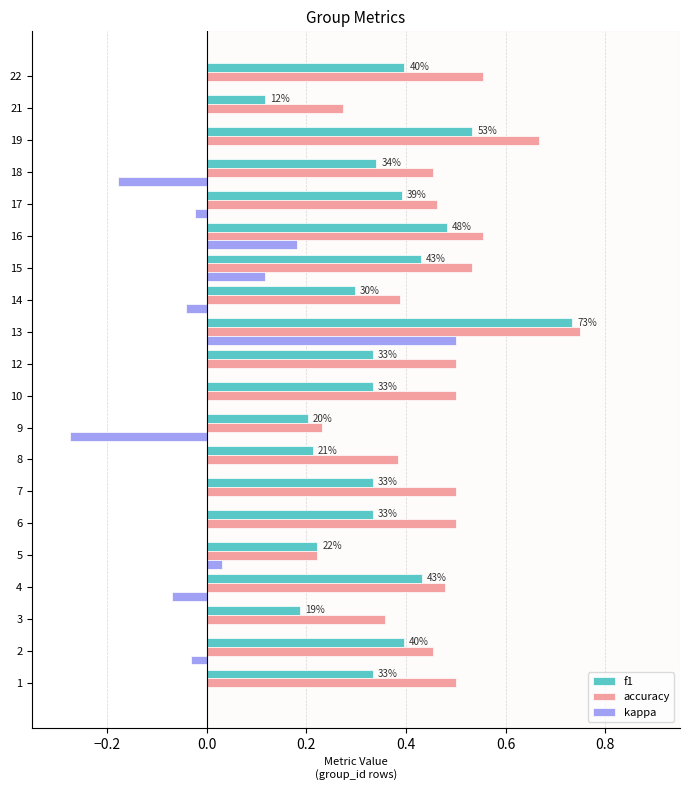

What is the sum of all f1 values?

7.0